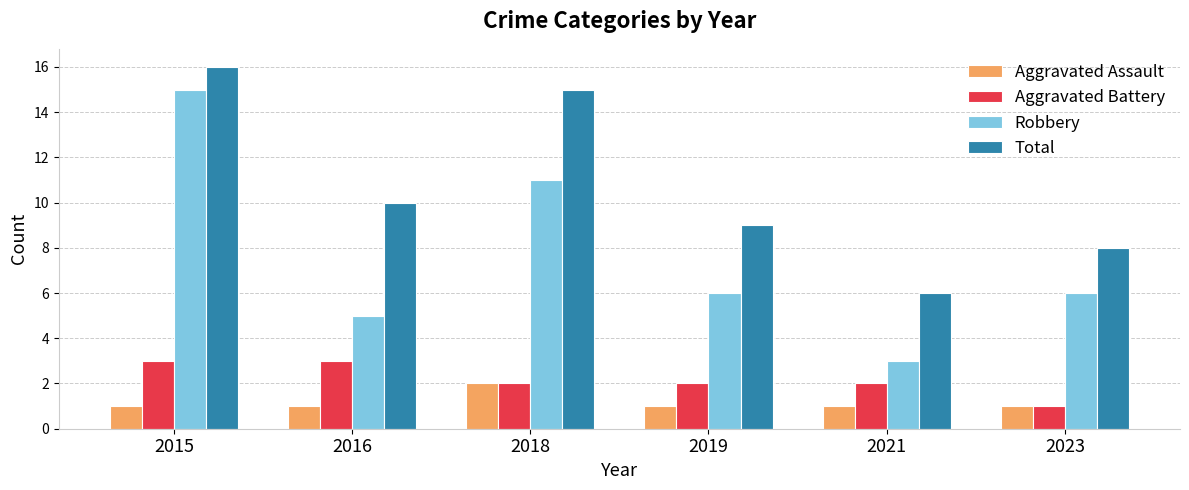

Is it true that Total equals 16 at 2015?

True